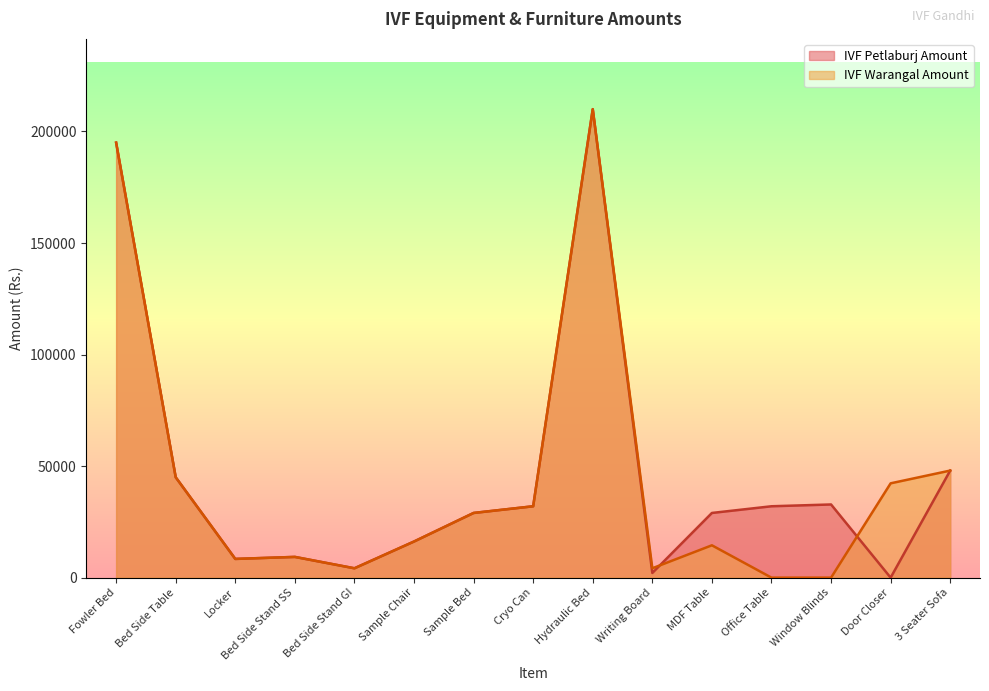

Which has a higher value, Door Closer or Sample Bed?

Sample Bed